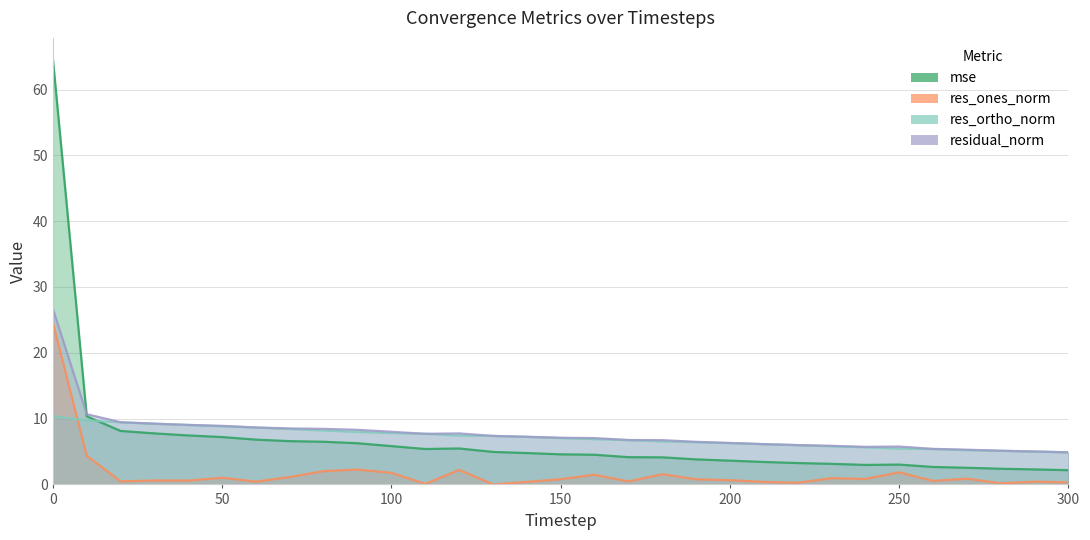

How many categories are shown in the chart?

31